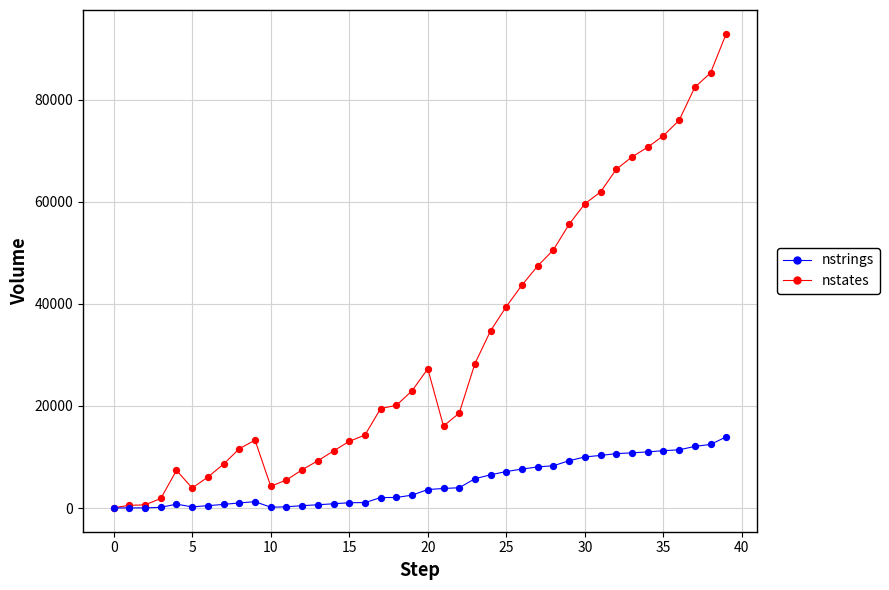

What is the maximum value shown in the chart?

92974.0